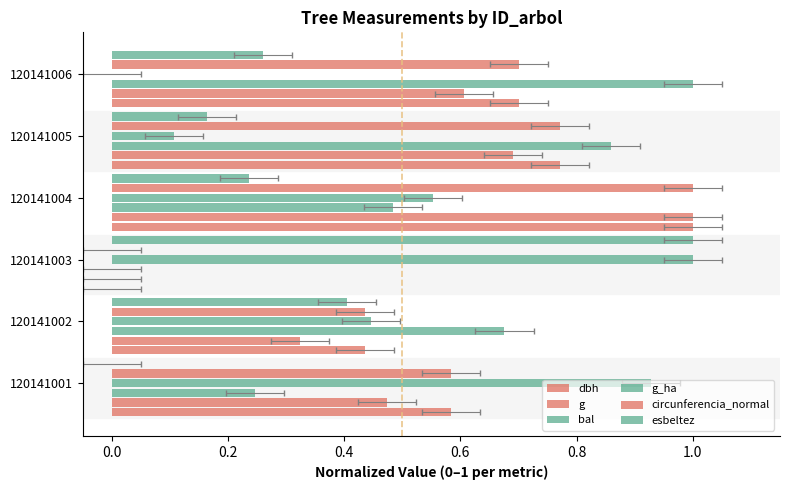

Which series changed the most between 120141002 and 120141003?

bal